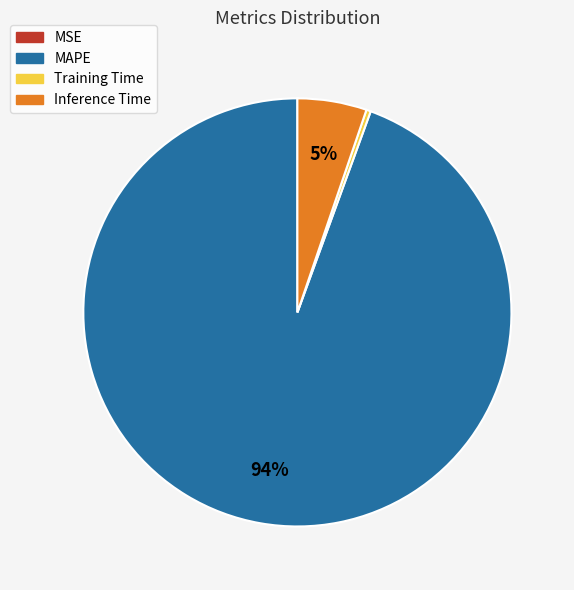

Is there any slice that represents more than half of the pie?

Yes